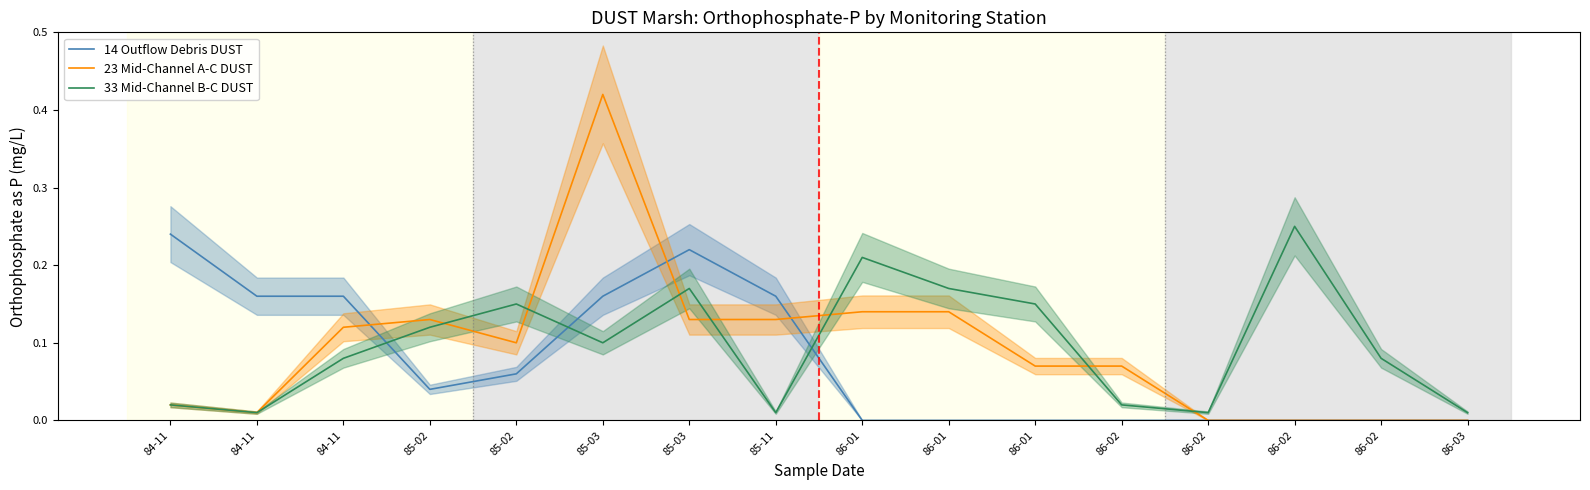

List the labels in order of 23 Mid-Channel A-C DUST value, largest first.

85-03, 86-01, 86-01, 85-02, 85-03, 85-11, 84-11, 85-02, 86-01, 86-02, 84-11, 84-11, 86-02, 86-02, 86-02, 86-03